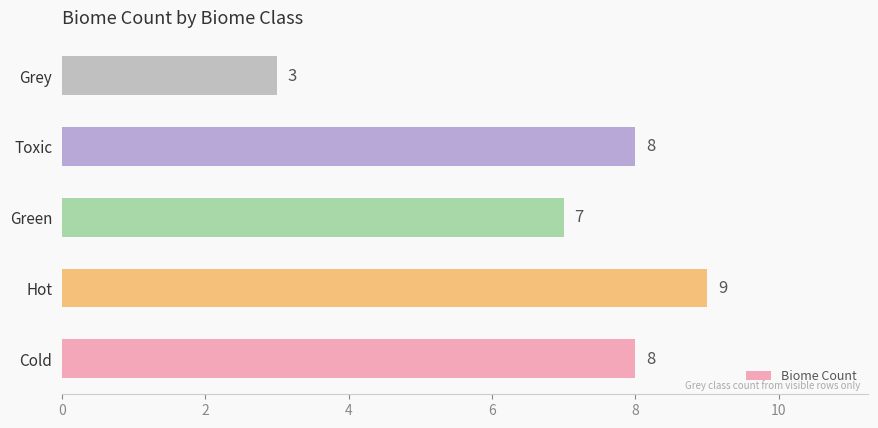

What is the minimum value shown in the chart?

3